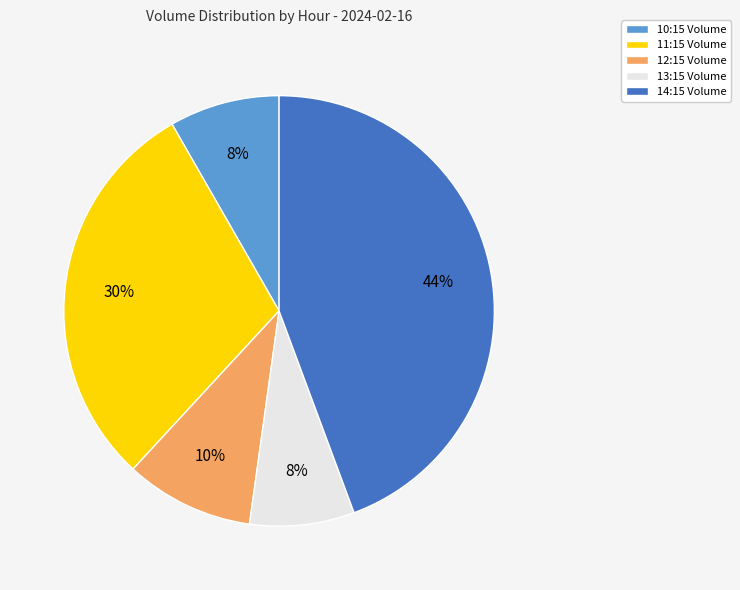

Which slice is the largest?

14:15